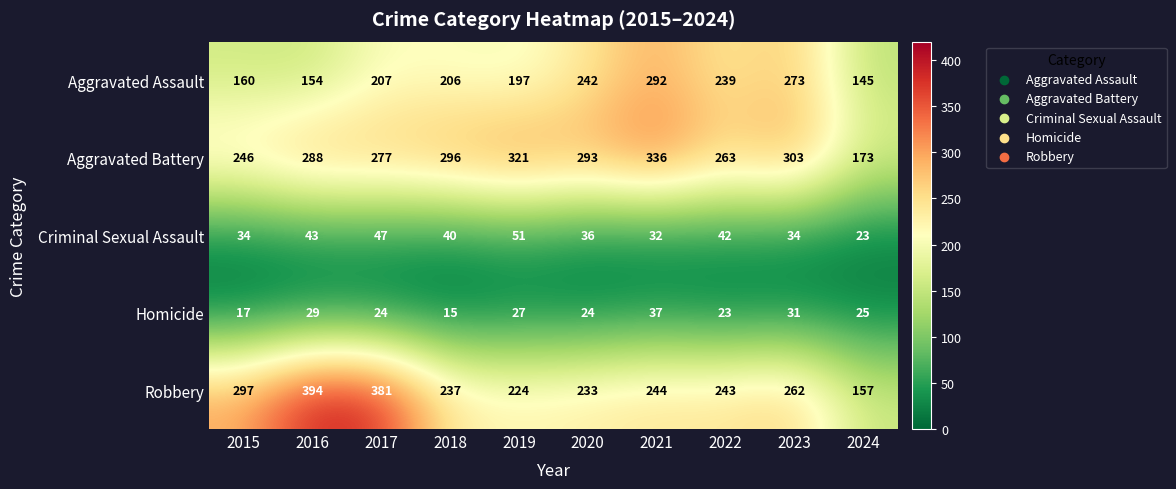

How many categories are shown in the chart?

10